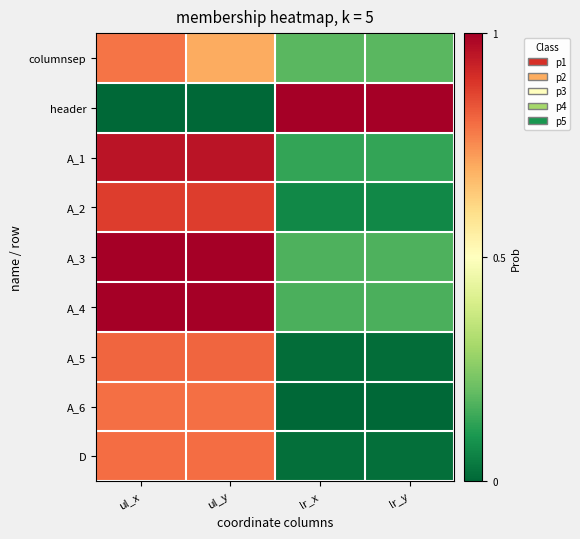

At how many categories does at least one series exceed 0?

4